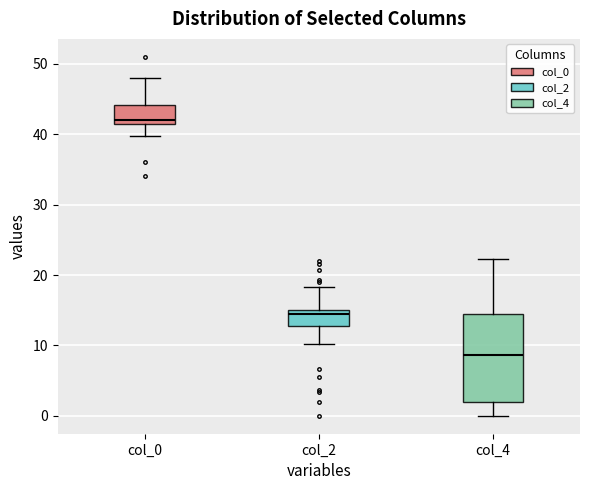

Reading left to right, read every box against the y-axis: the position of its median line, the range the box covers, and the ends of its whiskers. The values are not printed on the chart, so give them approximately, as read against the axis.

col_0: median 42 (just above the box's lower edge), box 42 to 44, whiskers 40 to 48
col_2: median 15 (just below the box's upper edge), box 13 to 15, whiskers 10 to 18
col_4: median 9, box 2 to 15, whiskers 0 to 22